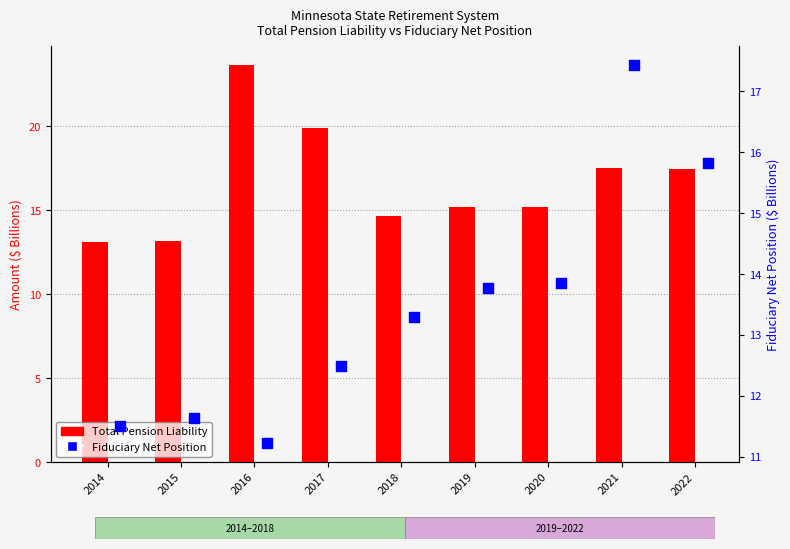

At which category is the sum across all series the highest?

2021